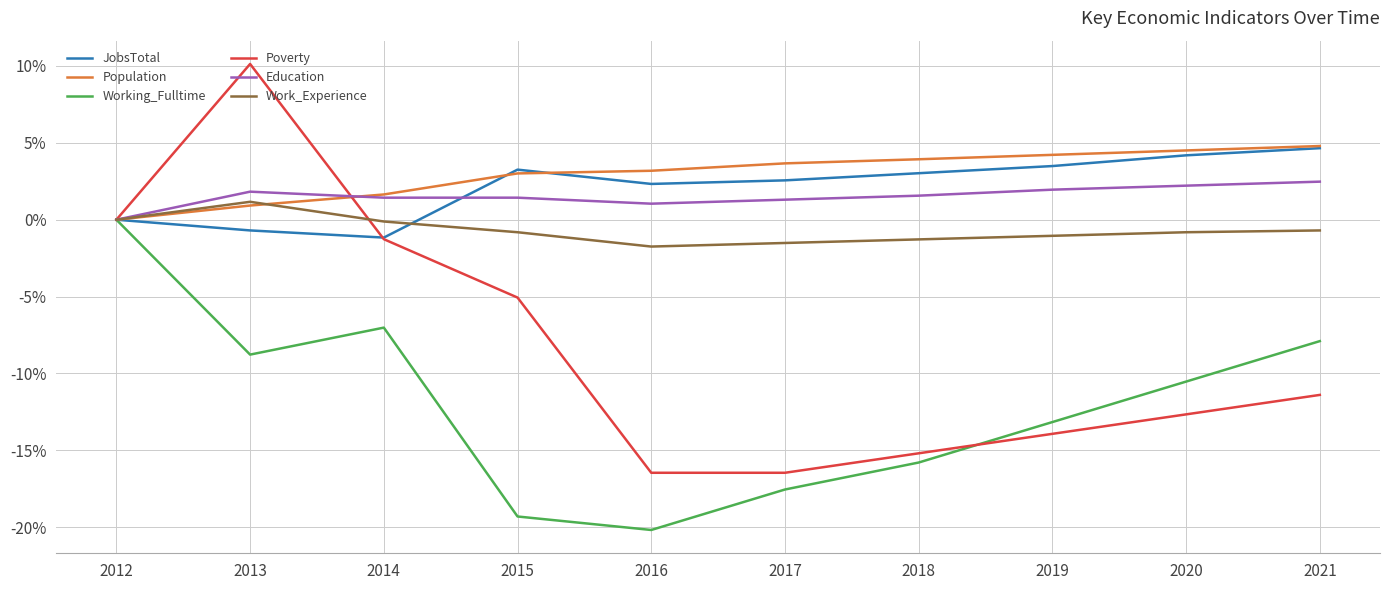

Which series has the widest spread of values?

Poverty